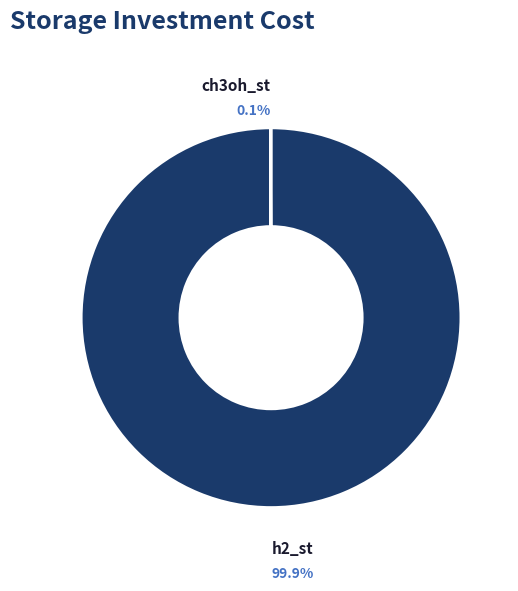

Which category accounts for the majority?

h2_st